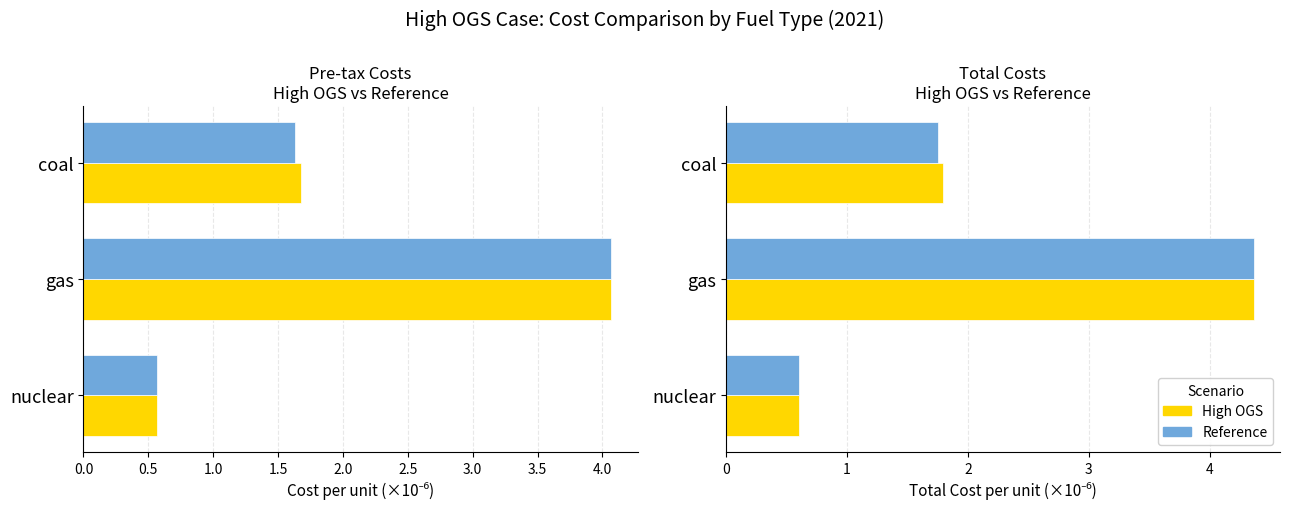

The value of total (Ref) at coal is 0.5. True or false?

False